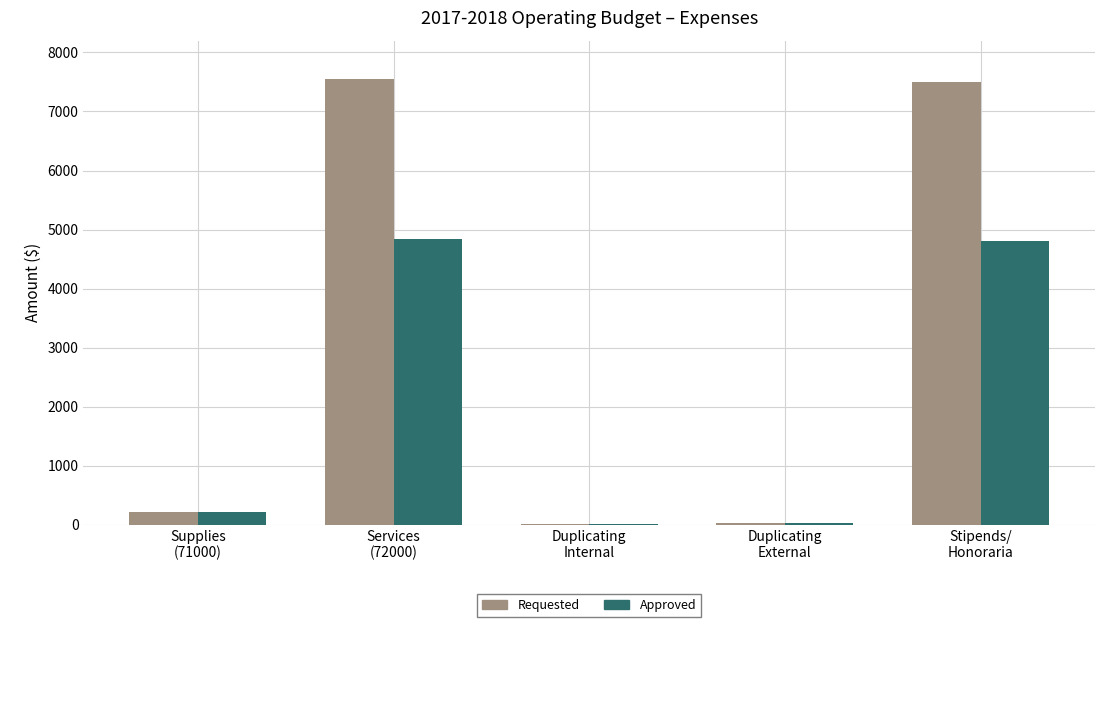

The Requested series shows 27.0 at Duplicating
External. True or false?

True